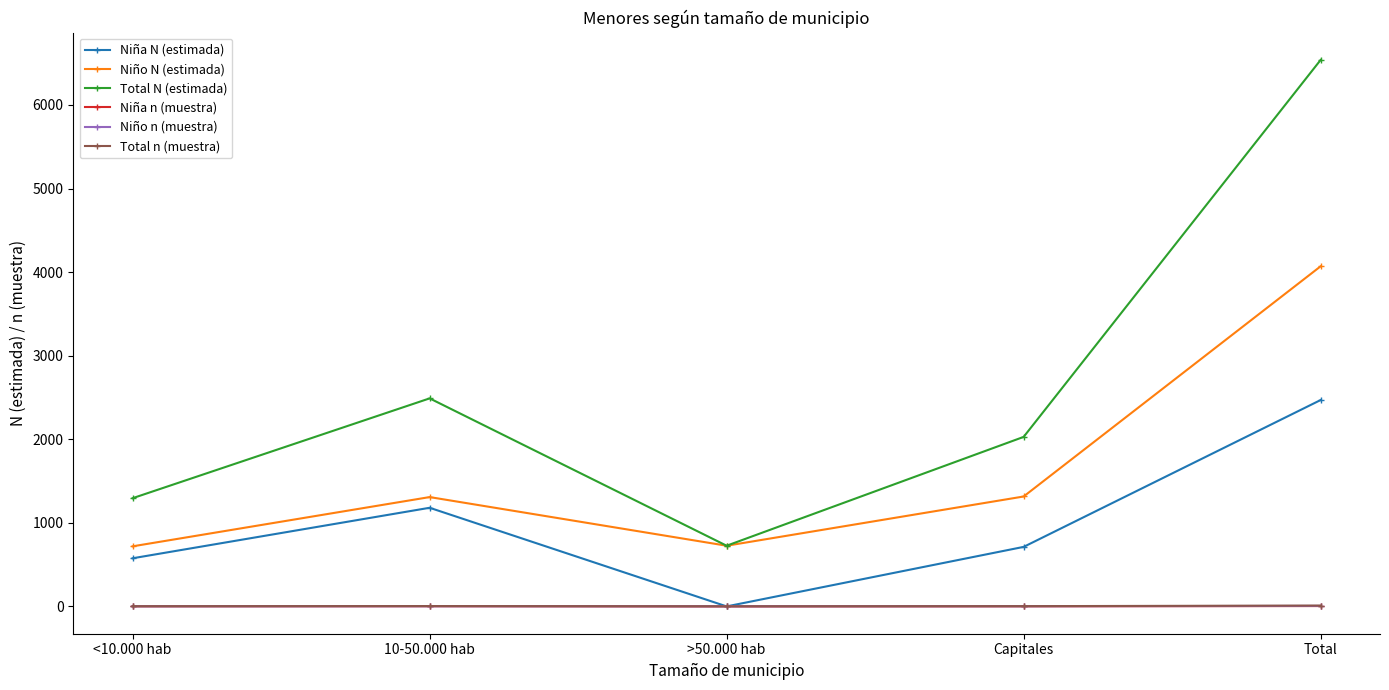

True or false: Niño N (estimada) has more than 2 points higher than both neighbors.

False